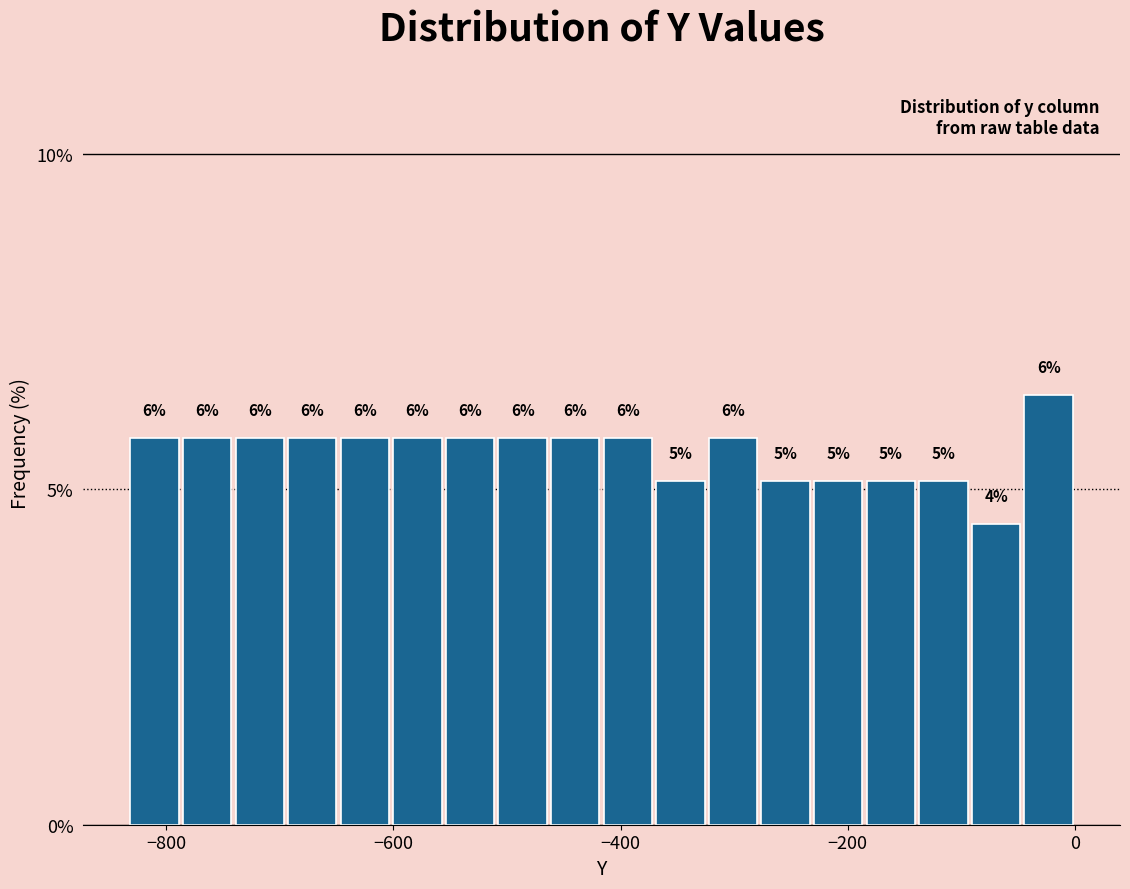

Read against the x-axis, roughly where is the centre of the tallest bar?

-20